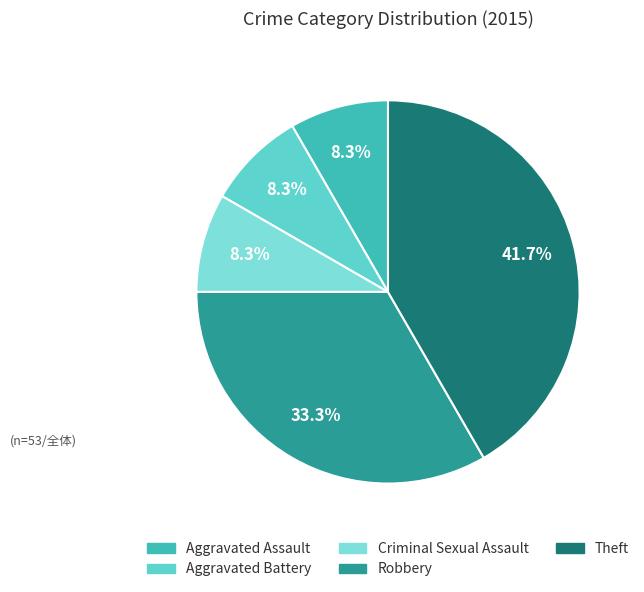

Which category has the biggest portion of the pie?

Theft